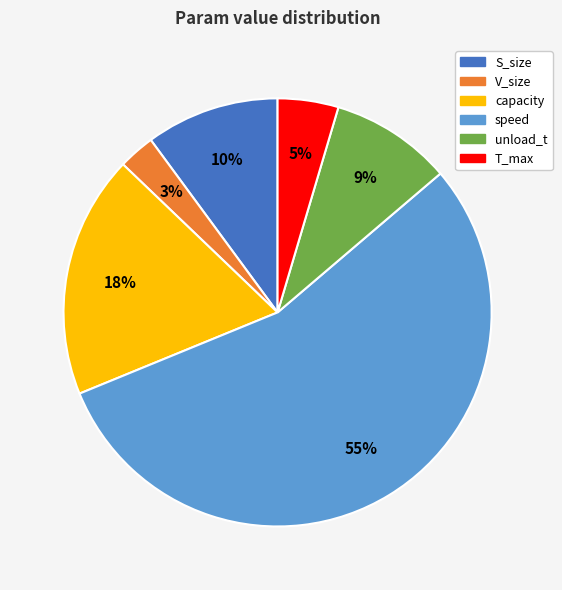

Which slice represents more than half of the pie?

speed